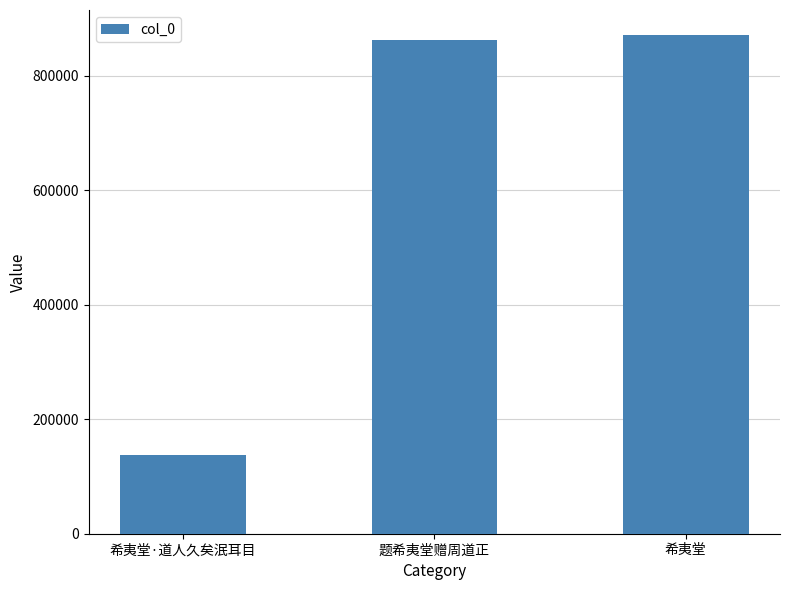

Does the chart contain any negative values?

No